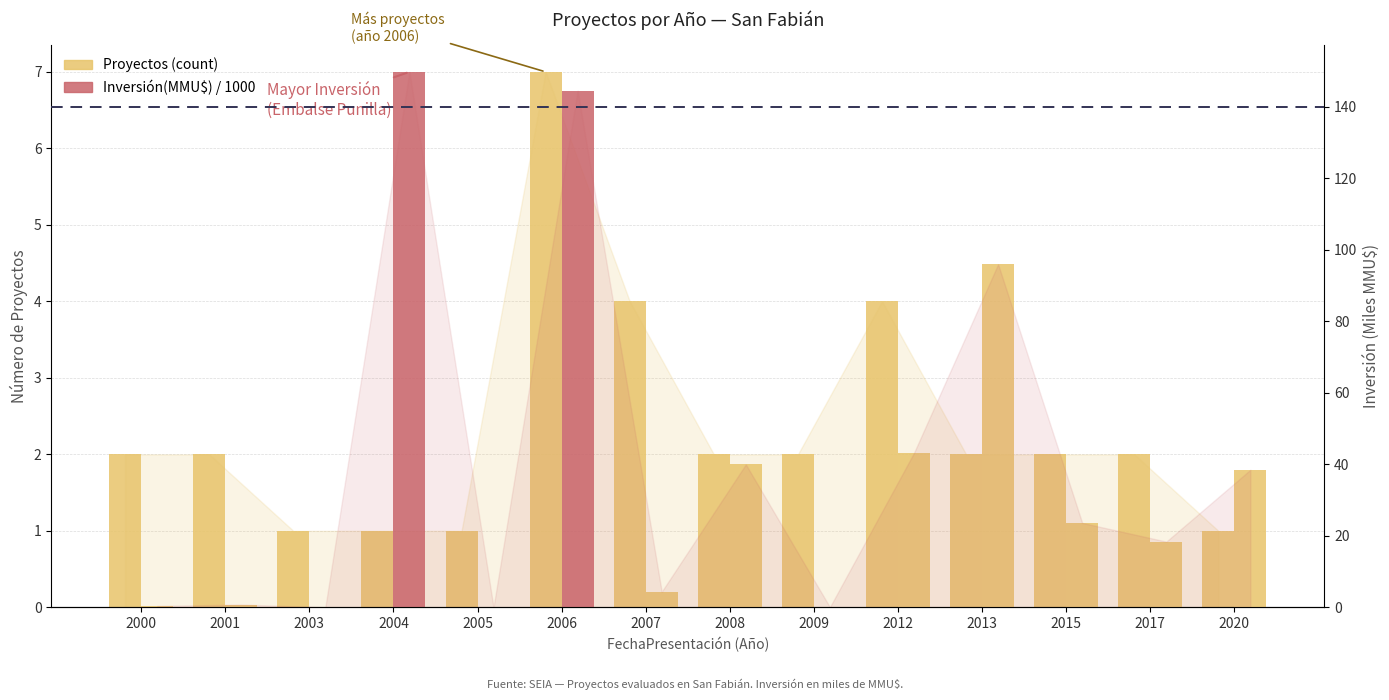

How many Proyectos (count) values are between 1 and 2?

11